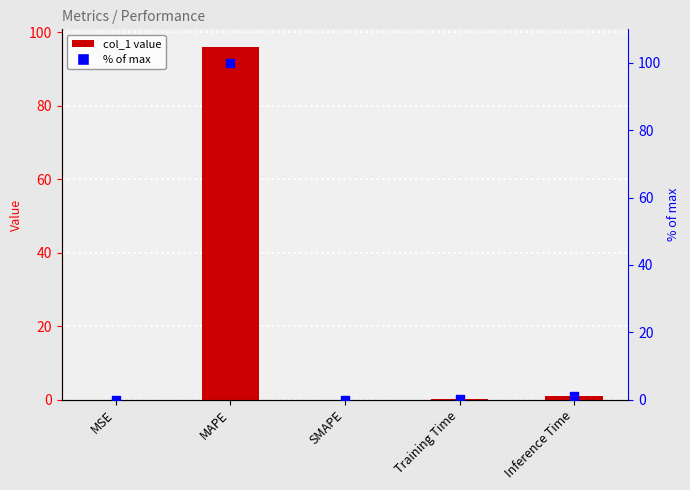

What is the total value across all series at MAPE?

195.9